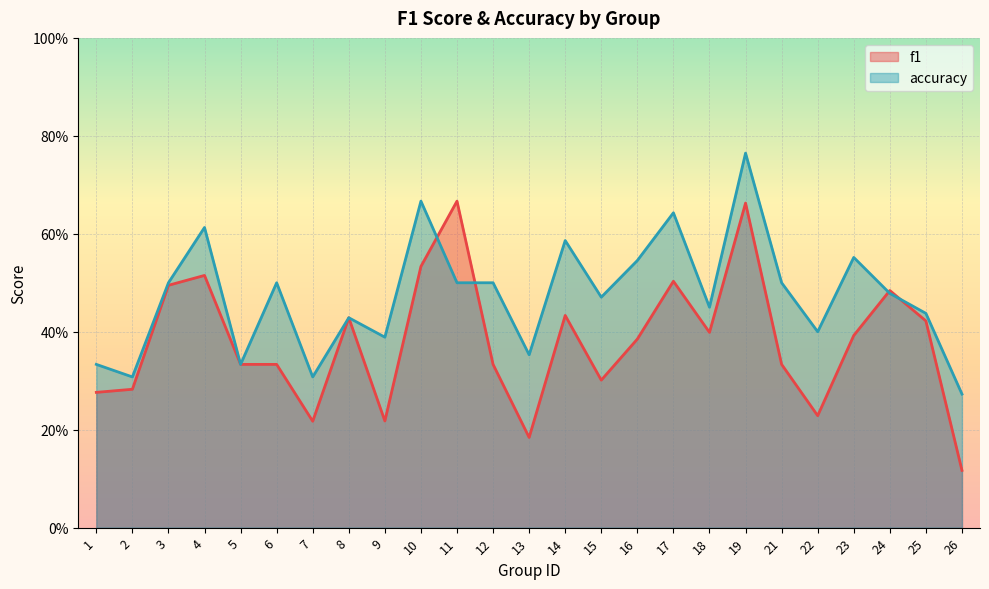

The f1 series shows 0.4 at 22. True or false?

False